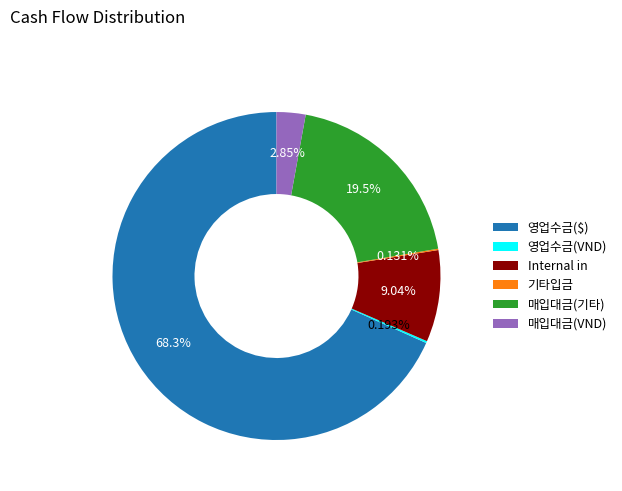

Which category accounts for the majority?

영업수금($)